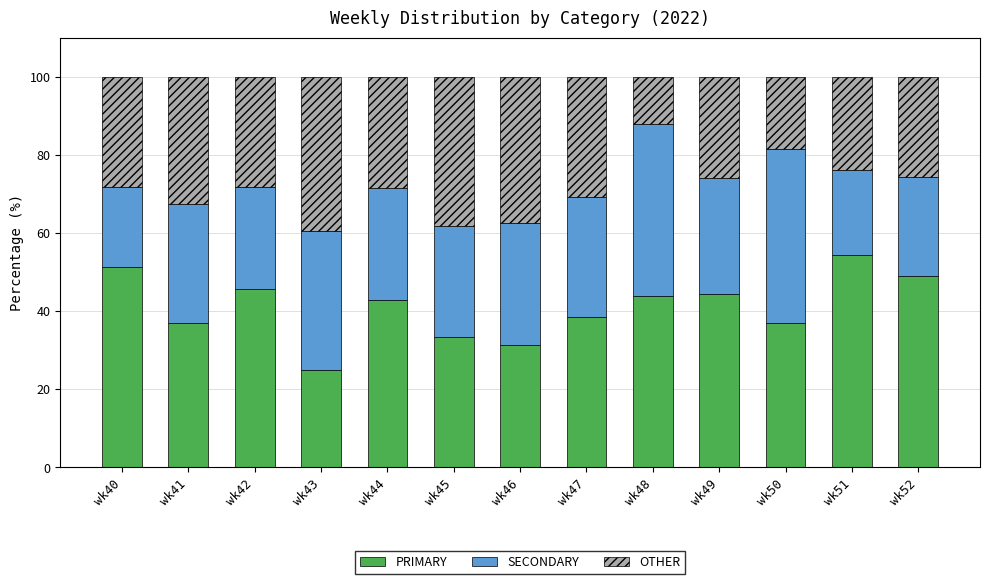

What is the difference between the maximum and second lowest values in the PRIMARY series?

23.1